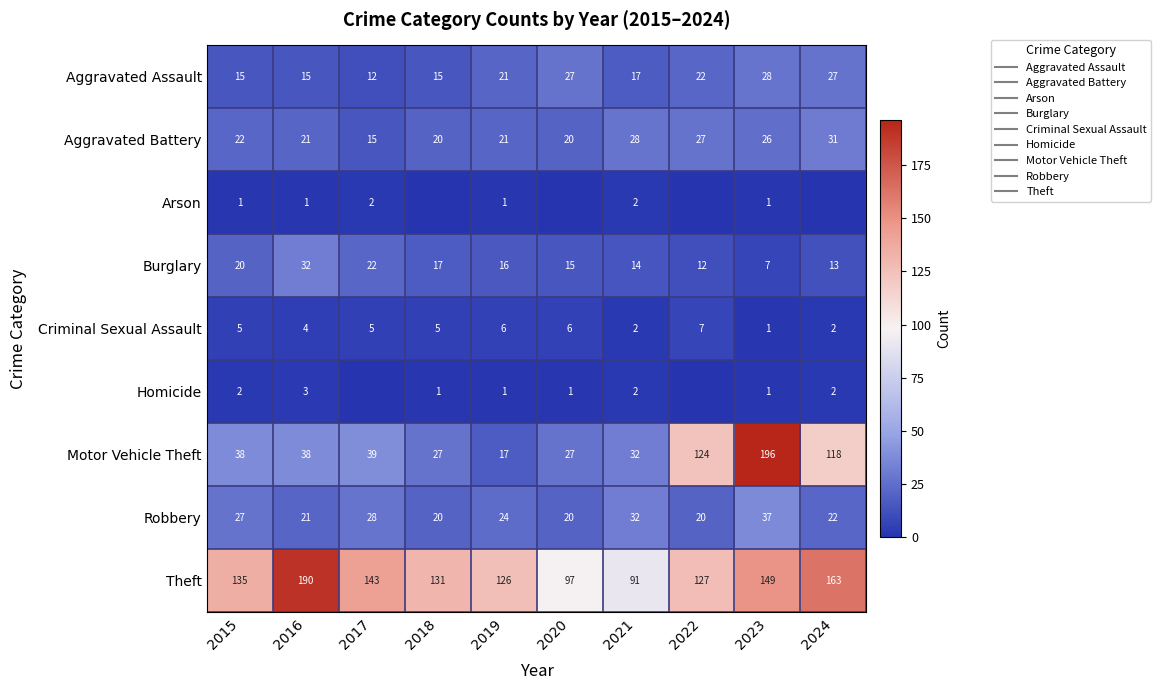

How many data points in Robbery are above 24?

4